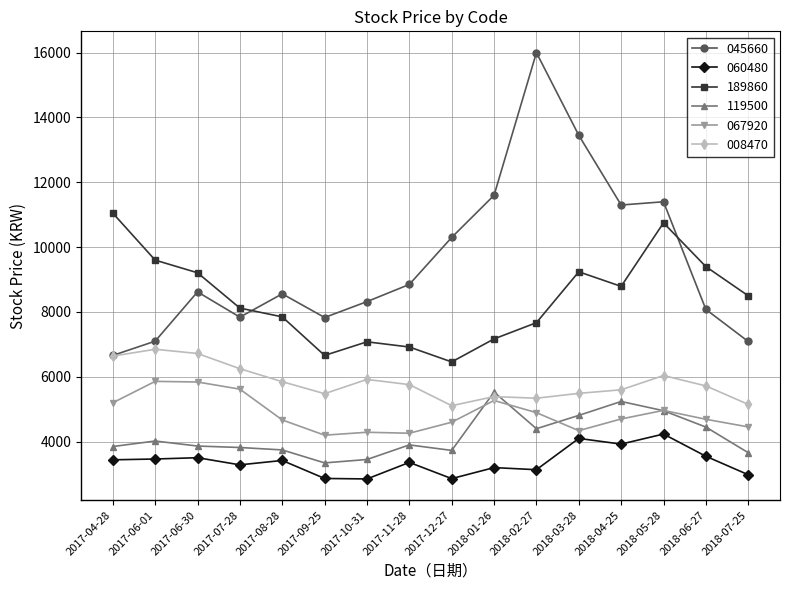

At how many categories does at least one series exceed 8392?

13